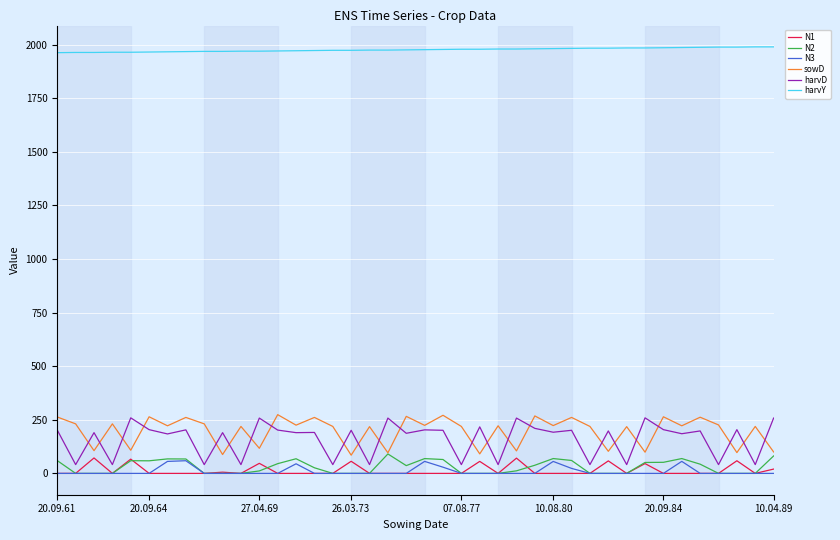

Which series has the largest total across all categories?

harvY